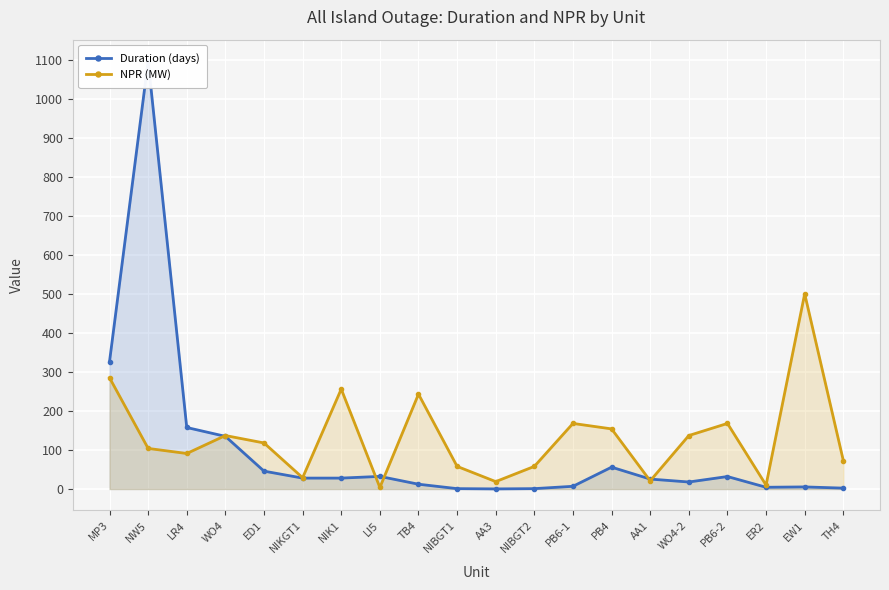

Rank the series by their maximum value, from highest to lowest.

Duration (days), NPR (MW)